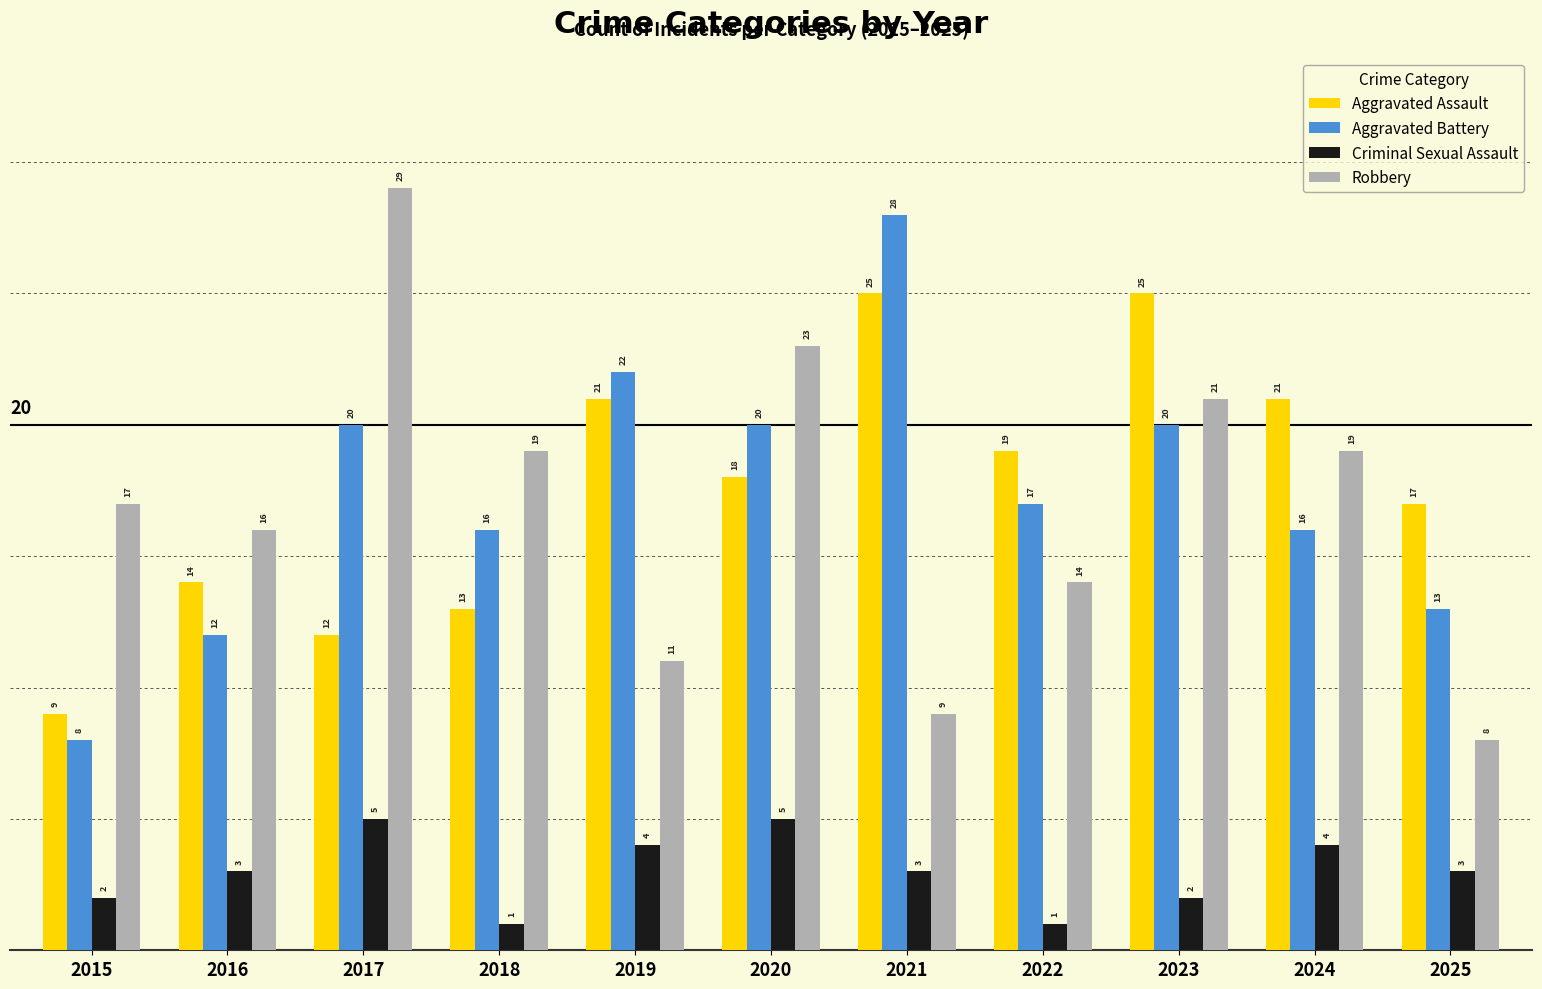

What is the difference between the maximum and minimum values in the Criminal Sexual Assault series?

4